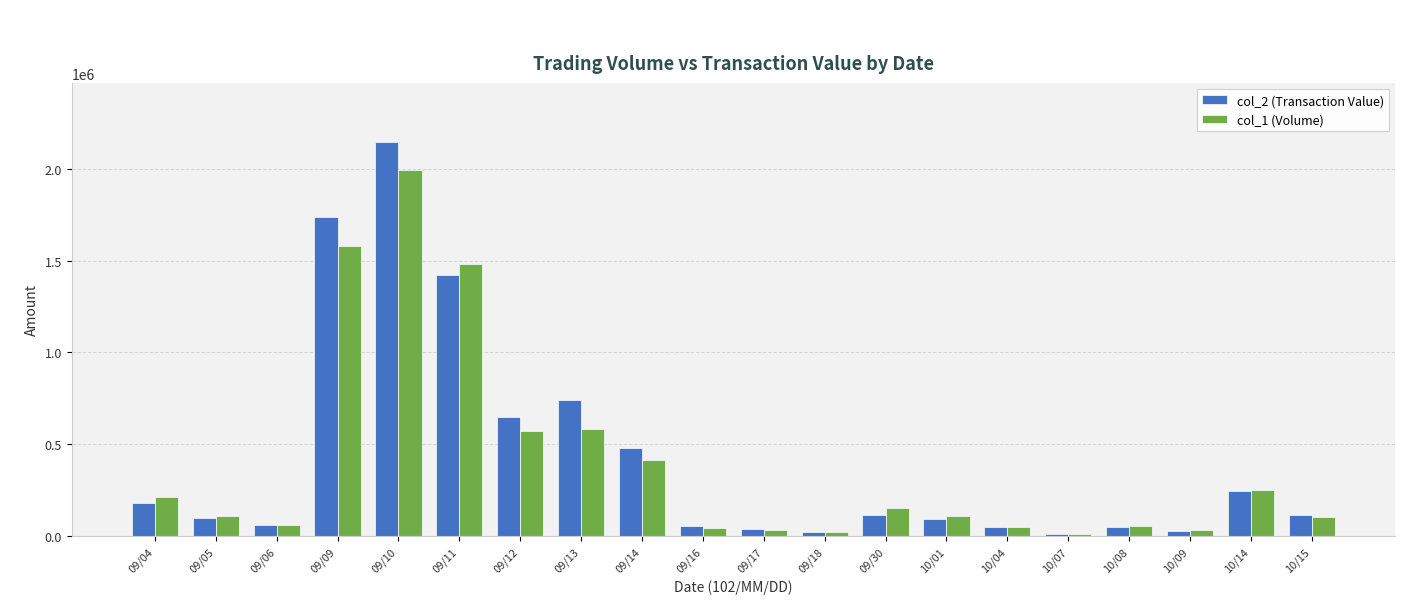

Which category has the highest value in the col_1 (Volume) series?

09/10